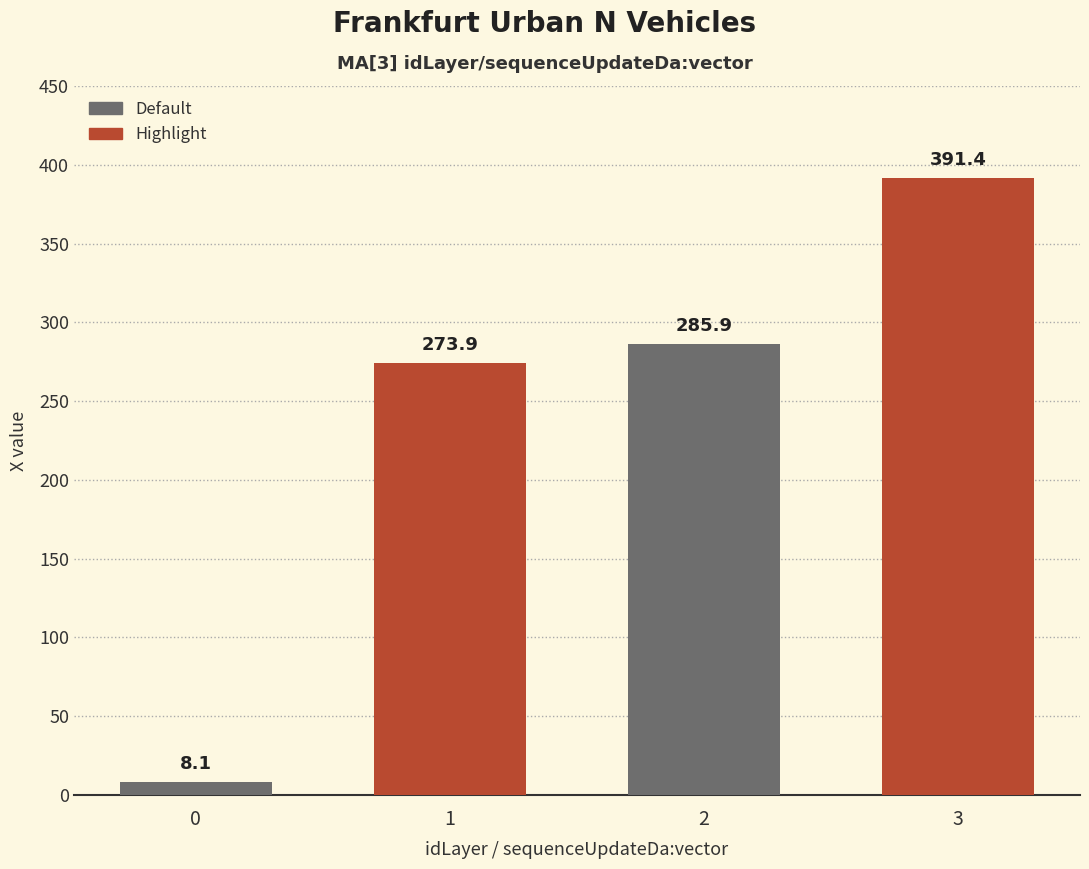

What value does the data have at 1?

273.9